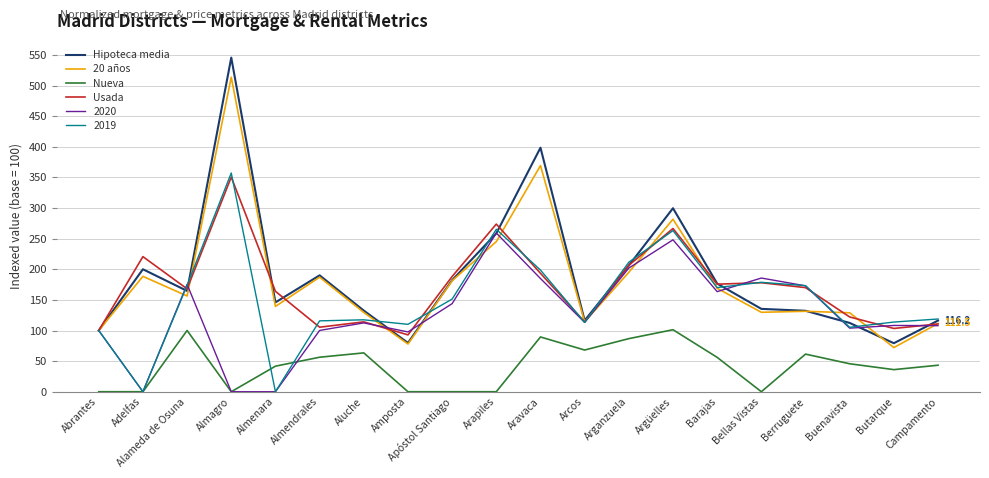

The value of Nueva at Berruguete is 26.4. True or false?

False